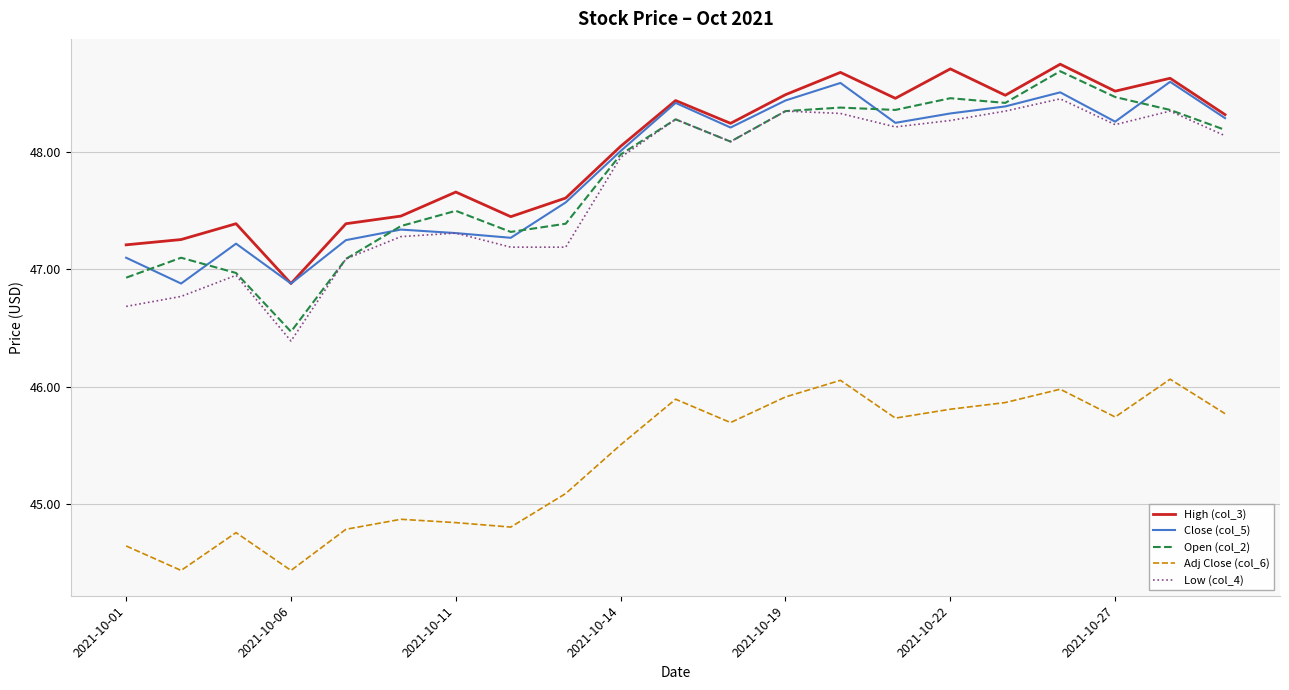

How many lines are shown in the chart?

5